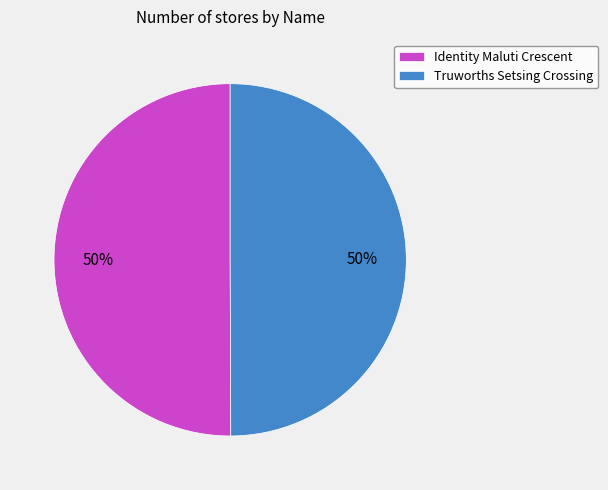

Do Truworths Setsing Crossing and Identity Maluti Crescent together represent more than half of the pie?

Yes